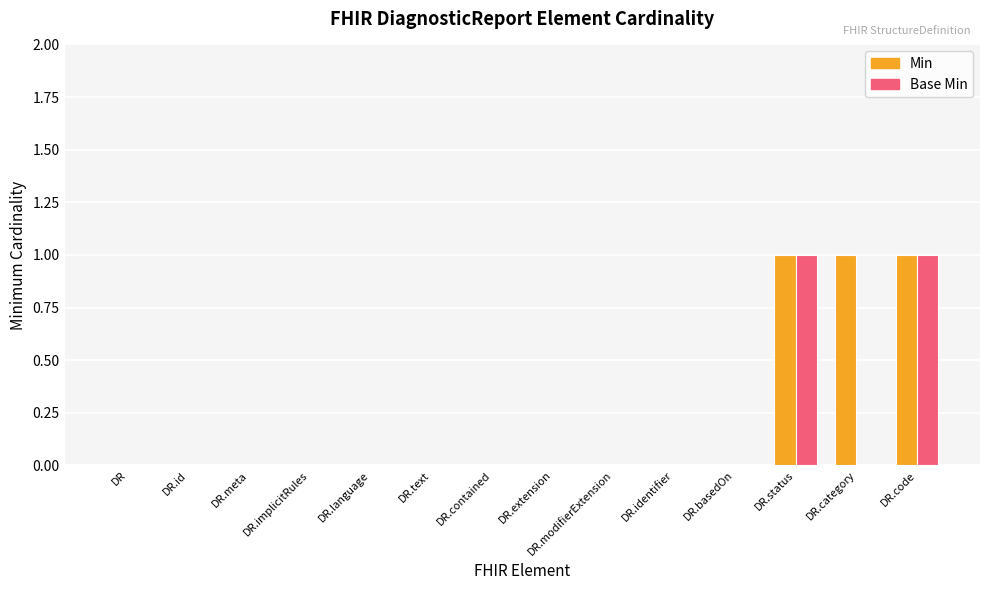

The Base Min series shows 0 at DR.basedOn. True or false?

True